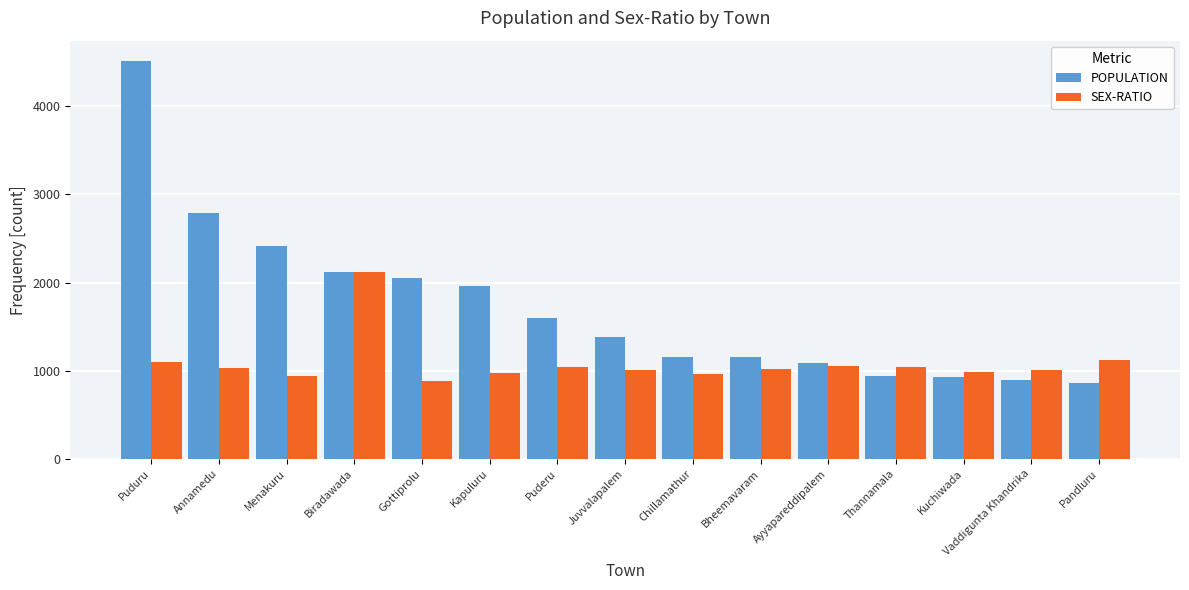

What is the label of the 2nd bar from the left?

Annamedu